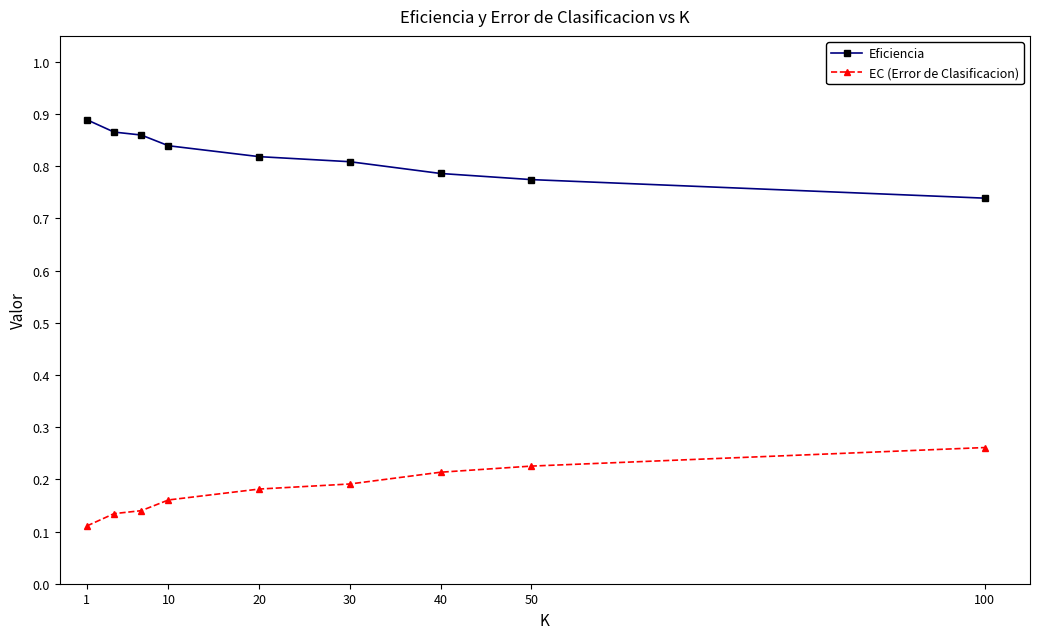

True or false: Eficiencia has more than 1 interior local peaks.

False